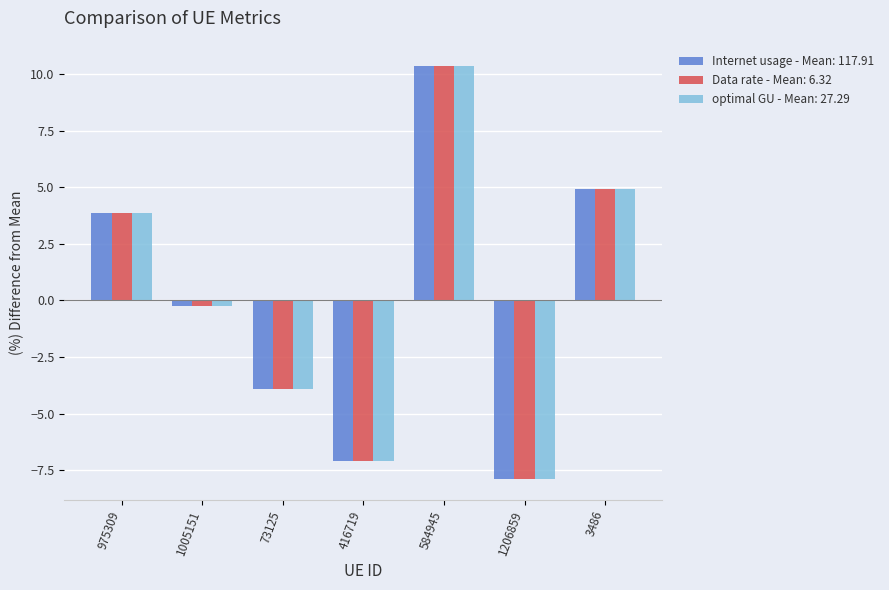

Is it true that Data rate - Mean: 6.32 equals -3.9 at 73125?

True